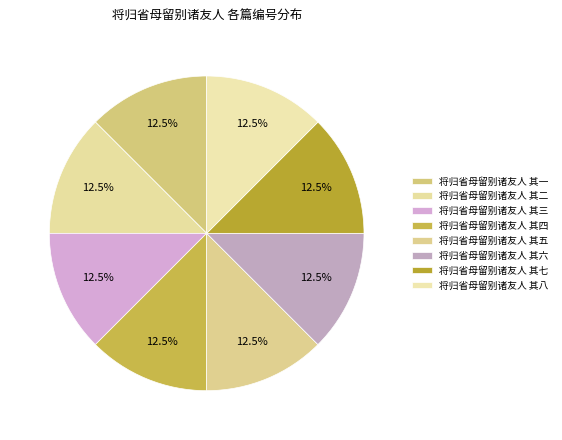

Count the number of slices in the pie.

8